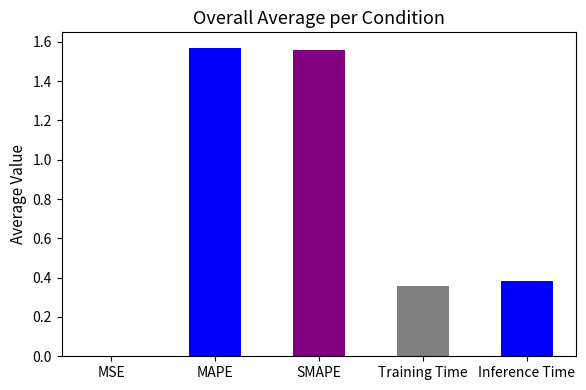

True or false: the data shows 1.1 at SMAPE.

False